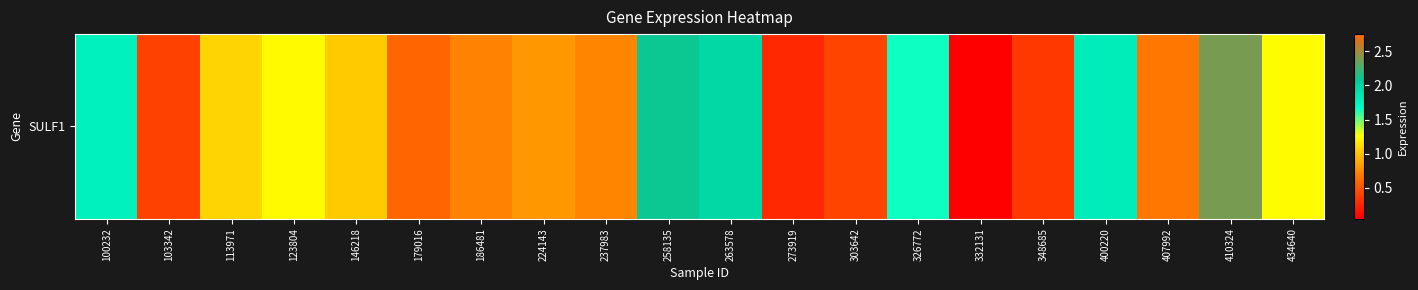

What is the sum of all values?

23.5